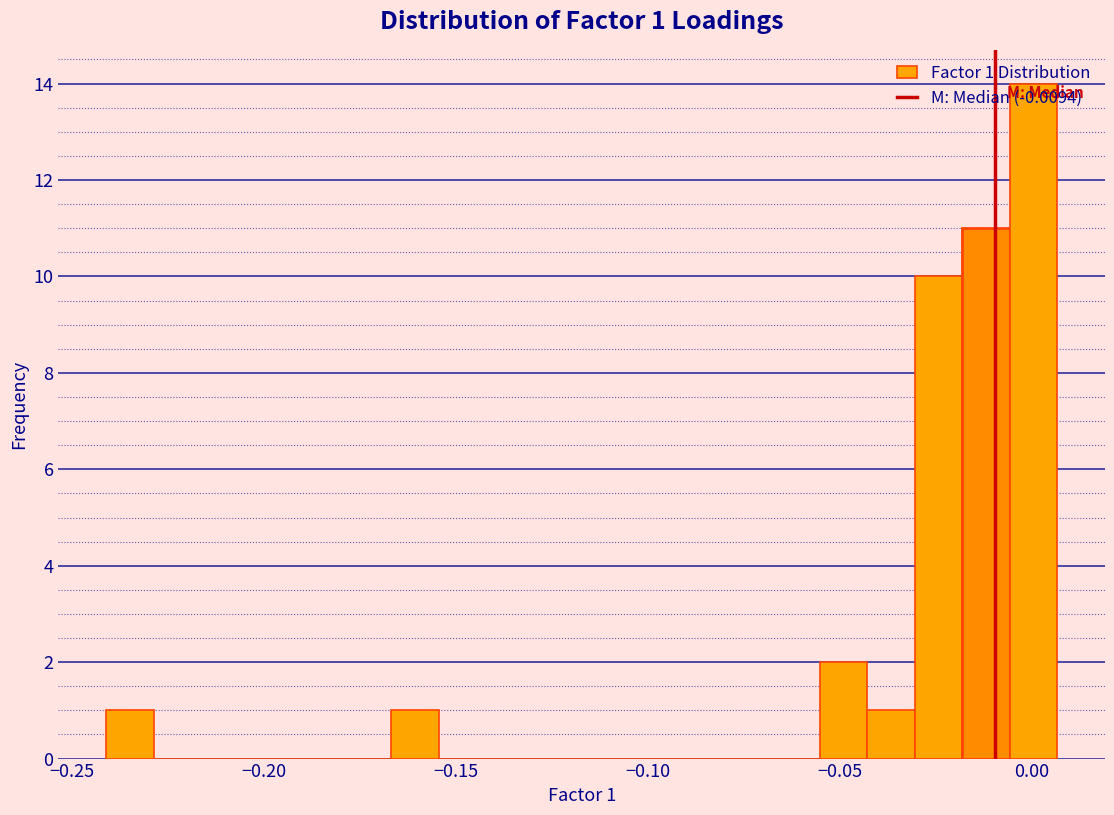

Read against the x-axis, roughly where is the centre of the tallest bar?

0.000